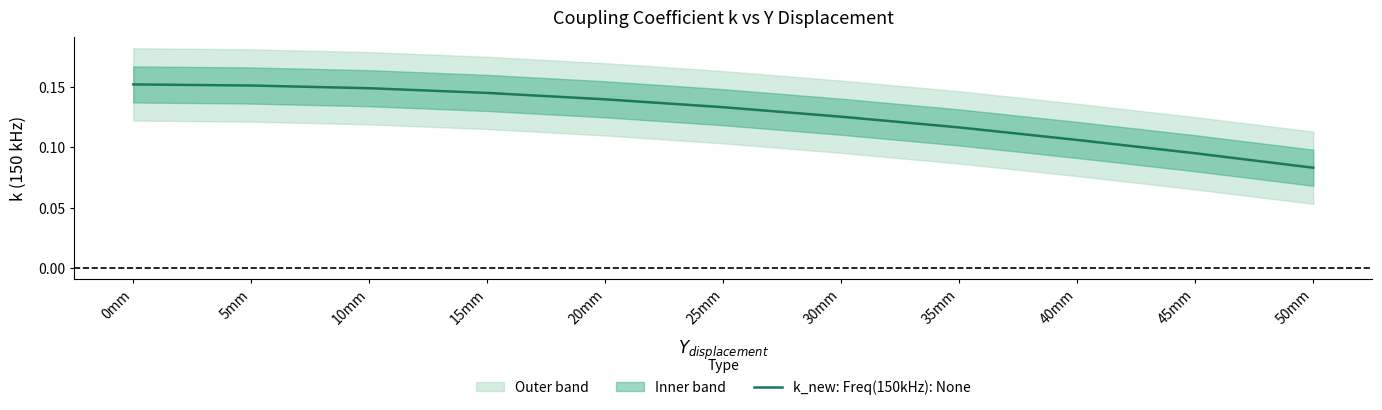

What is the label of the 11th point from the left?

50mm